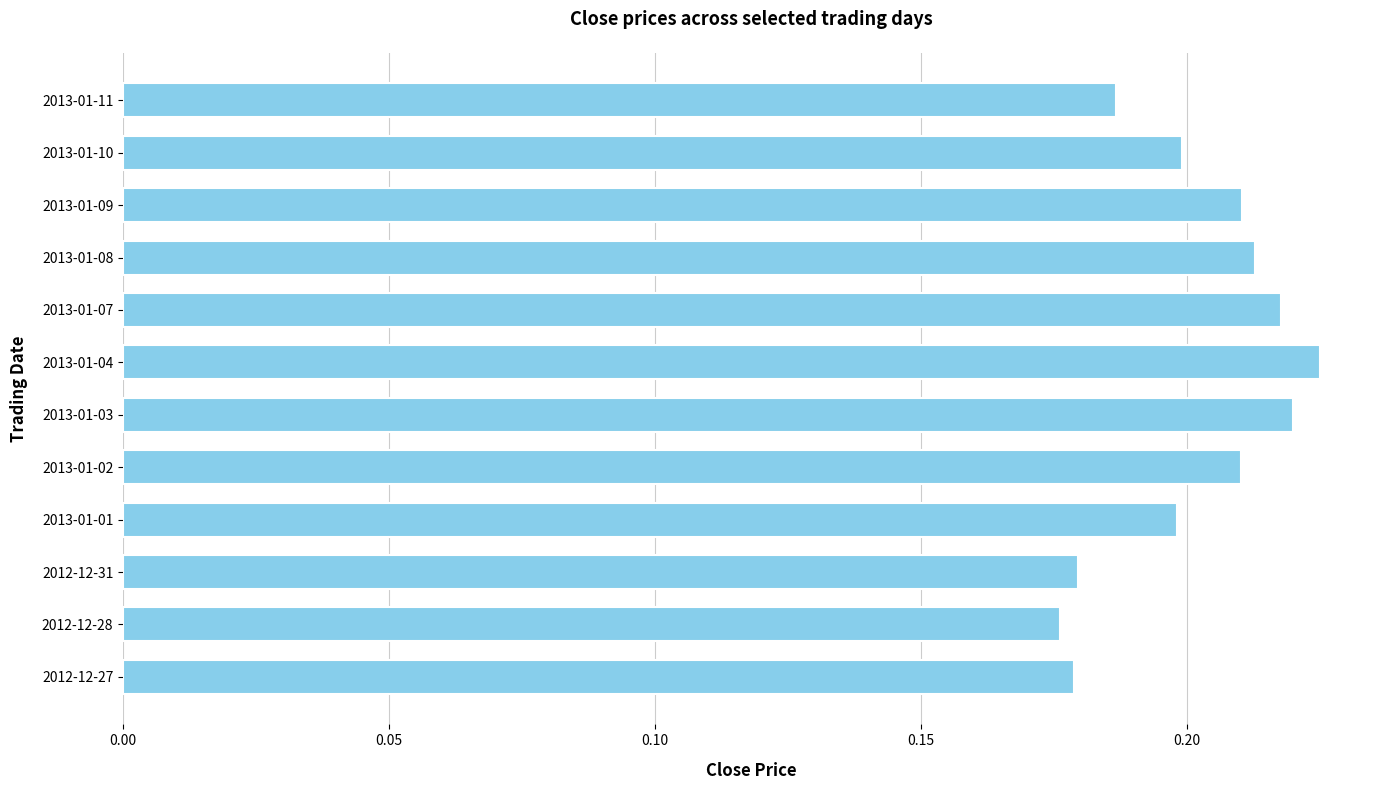

Between 2013-01-04 and 2013-01-10, which is larger?

2013-01-04